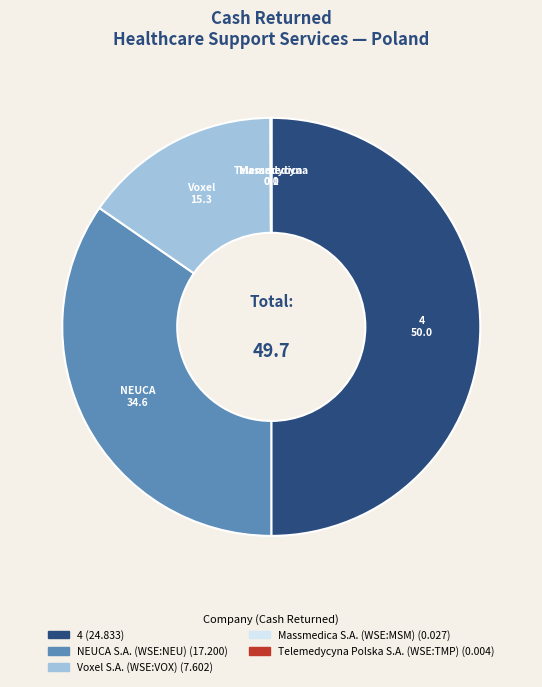

The NEUCA slice represents 35% of the pie. True or false?

True